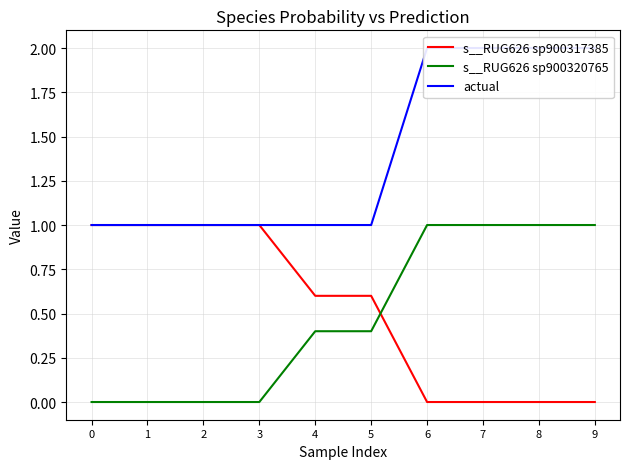

What is the difference between the second highest and second lowest values in the s__RUG626 sp900320765 series?

1.0